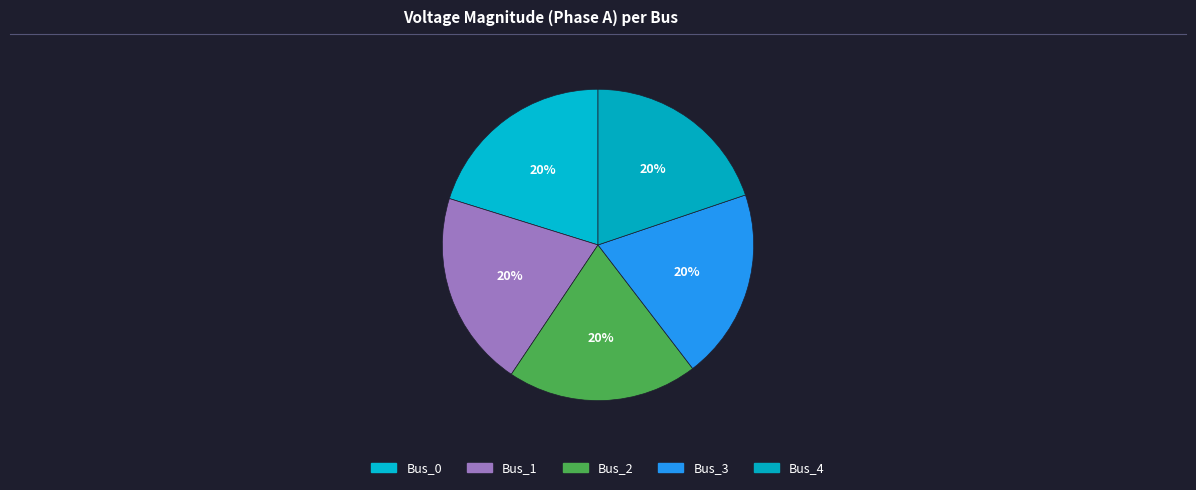

Which has a higher value, Bus_2 or Bus_3?

Bus_2